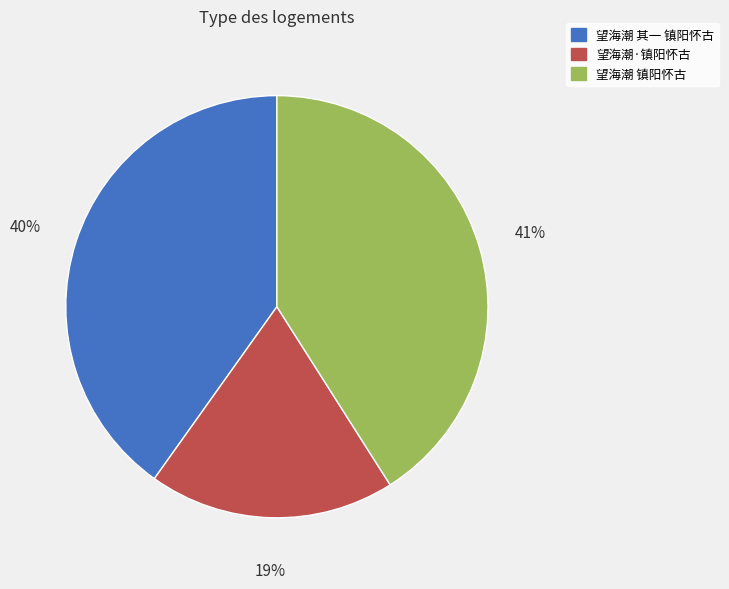

Rank the categories by value from lowest to highest.

望海潮·镇阳怀古, 望海潮 其一 镇阳怀古, 望海潮 镇阳怀古